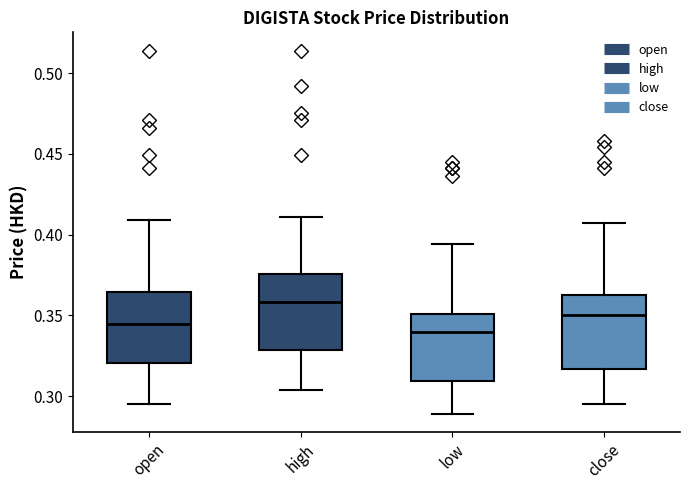

Reading left to right, read every box against the y-axis: the position of its median line, the range the box covers, and the ends of its whiskers. The values are not printed on the chart, so give them approximately, as read against the axis.

open: median 0.345, box 0.320 to 0.365, whiskers 0.295 to 0.410
high: median 0.360, box 0.330 to 0.375, whiskers 0.305 to 0.410
low: median 0.340, box 0.310 to 0.350, whiskers 0.290 to 0.395
close: median 0.350, box 0.315 to 0.365, whiskers 0.295 to 0.405